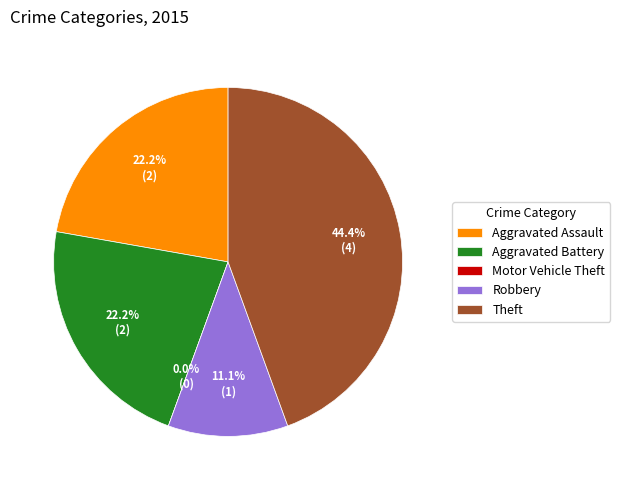

Count the number of slices in the pie.

5